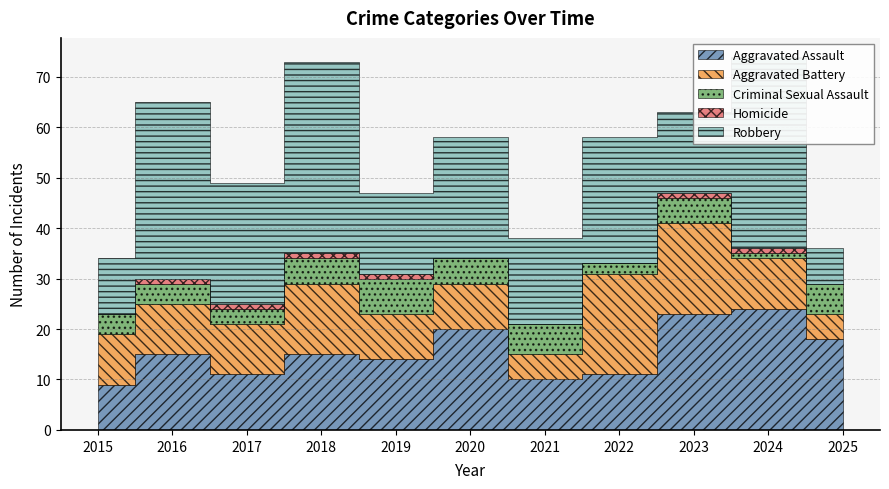

What are all the series names shown in the legend?

Aggravated Assault, Aggravated Battery, Criminal Sexual Assault, Homicide, Robbery